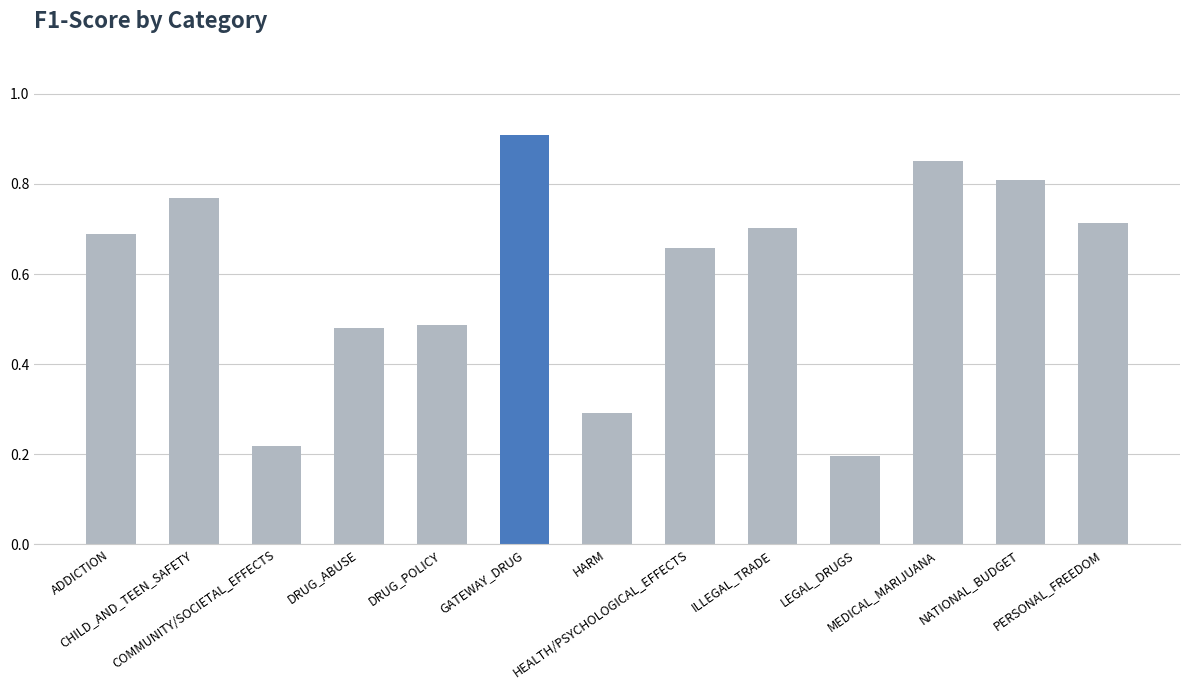

What position from the left is HARM?

7